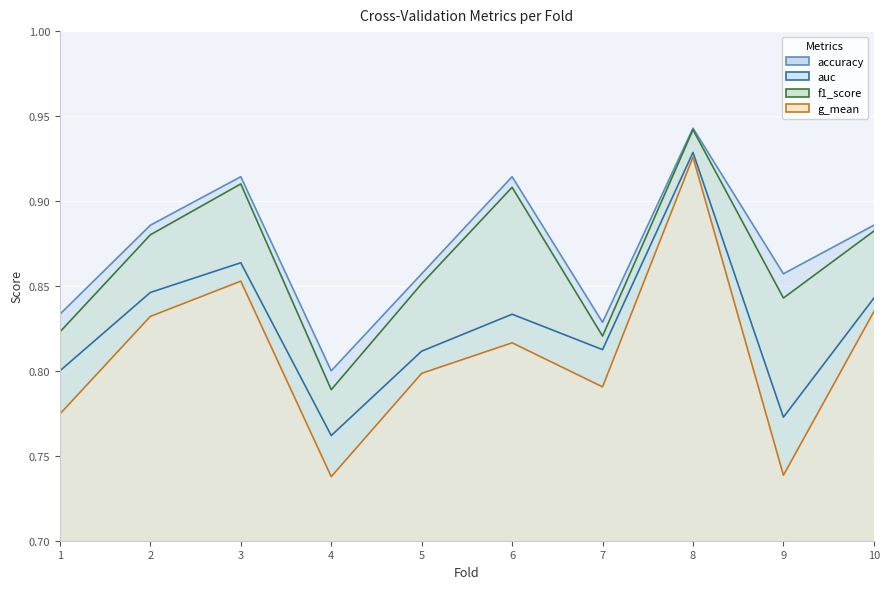

At how many categories does at least one series exceed 0?

10